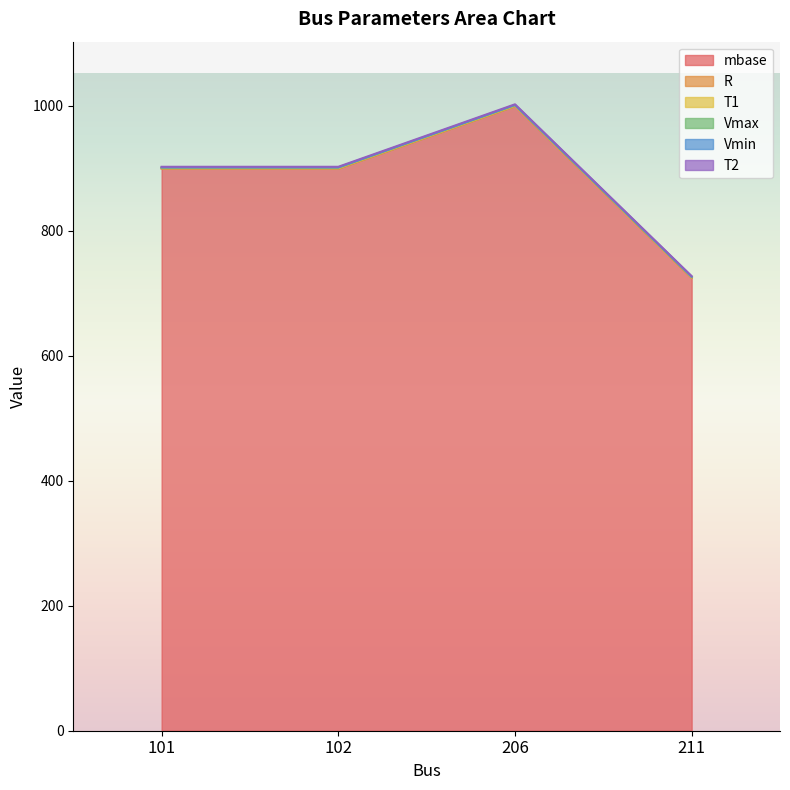

What is the maximum value for Vmax?

1.0